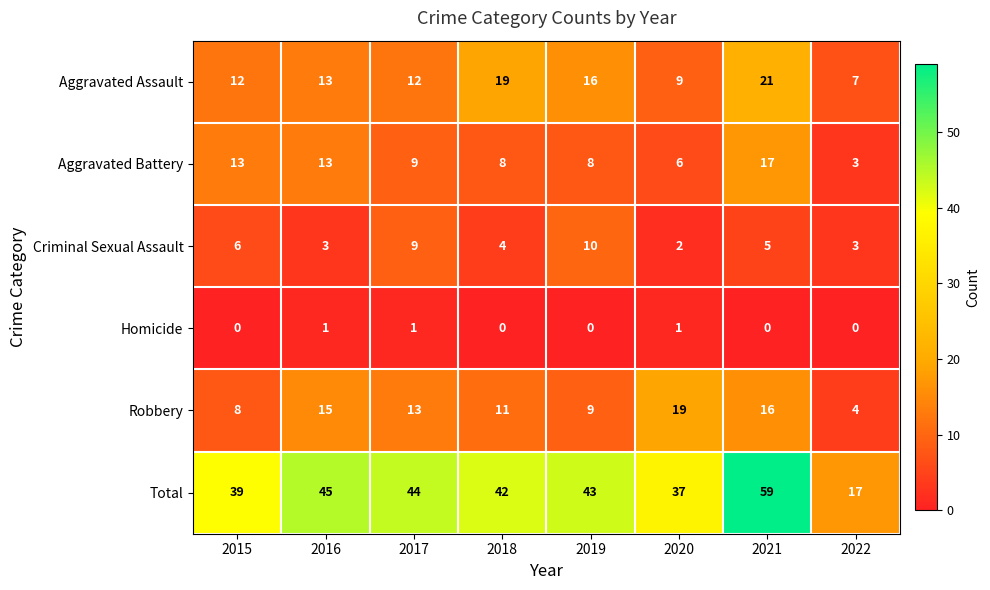

Which series has the largest total across all categories?

Total